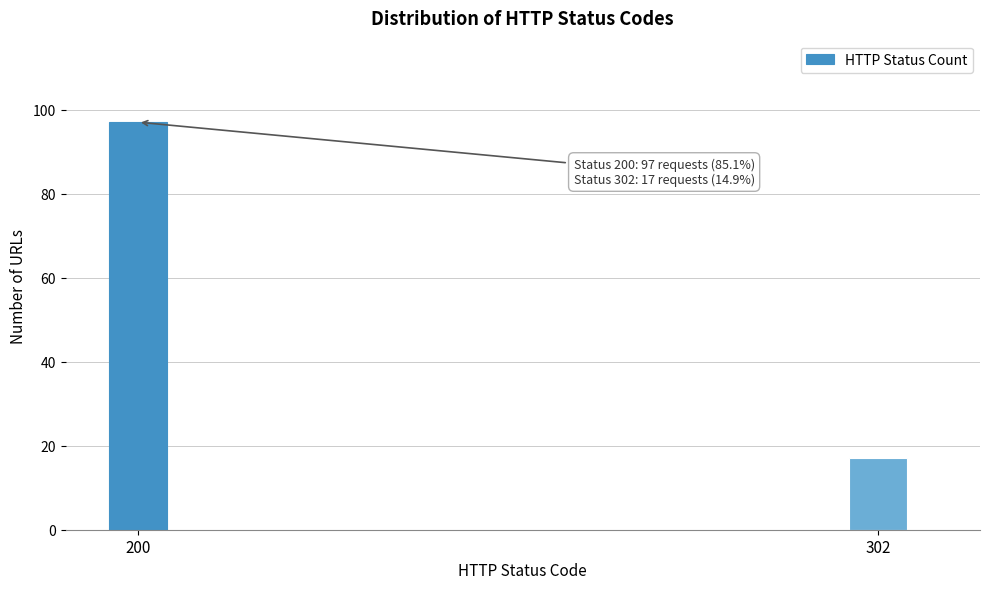

Reading left to right, transcribe all the data shown in this chart.

200=97	302=17